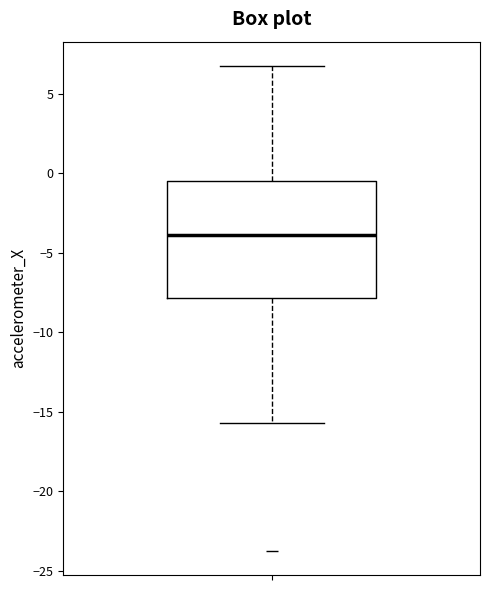

Where does the median line of the box sit on the y-axis? The values are not printed on the chart, so give them approximately, as read against the axis.

-4.0